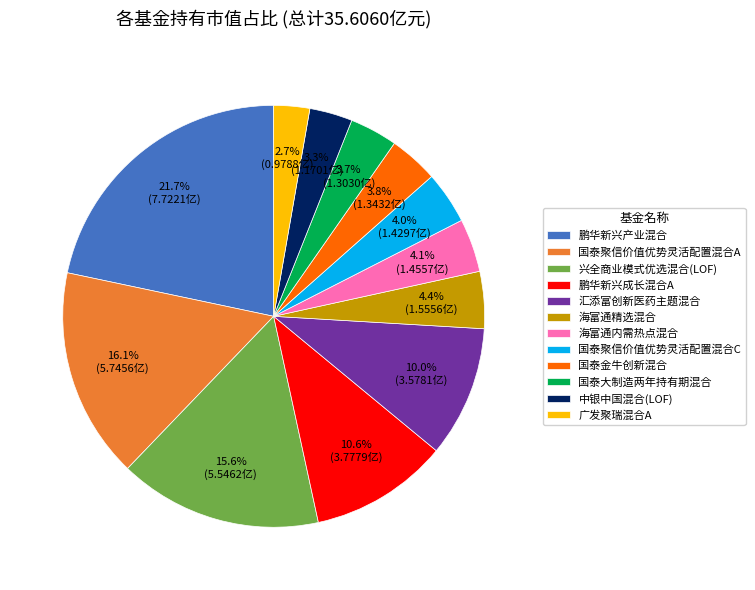

How many segments does this pie chart have?

12